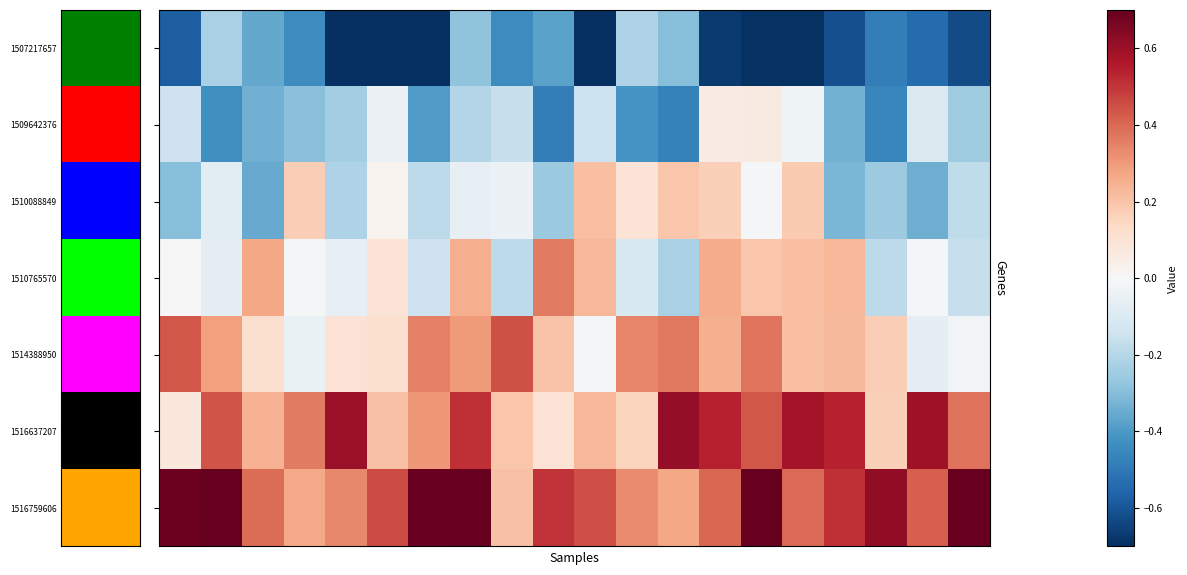

How many categories are shown in the chart?

20